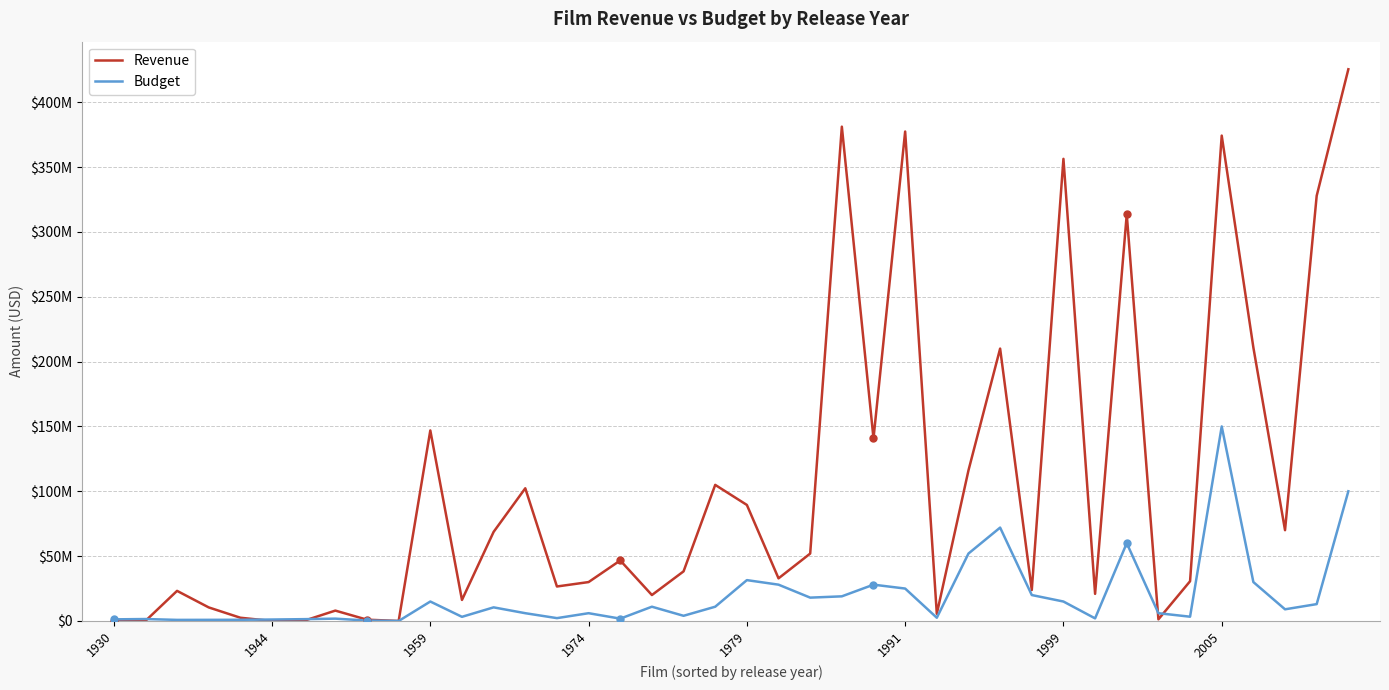

What is the maximum value shown in the chart?

425368238